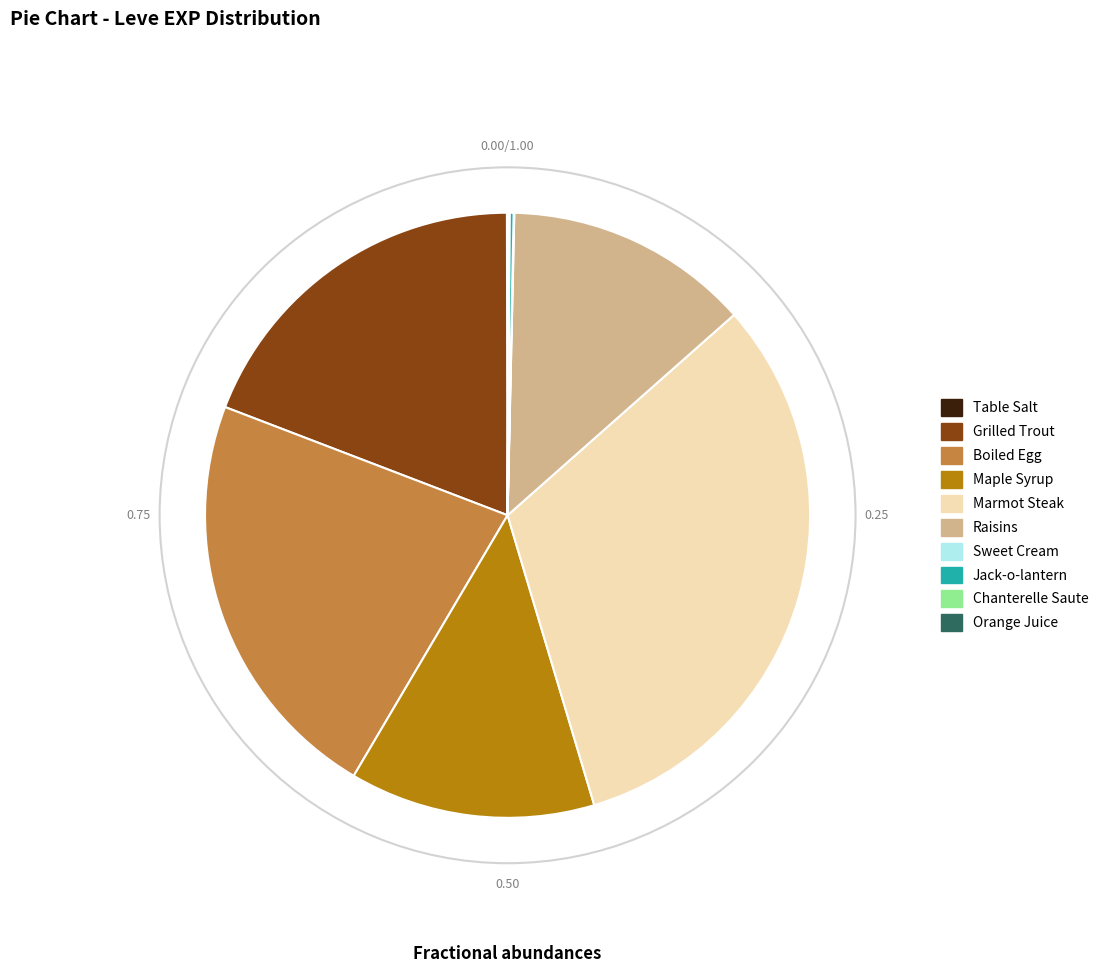

Which has a higher value, Raisins or Boiled Egg?

Boiled Egg